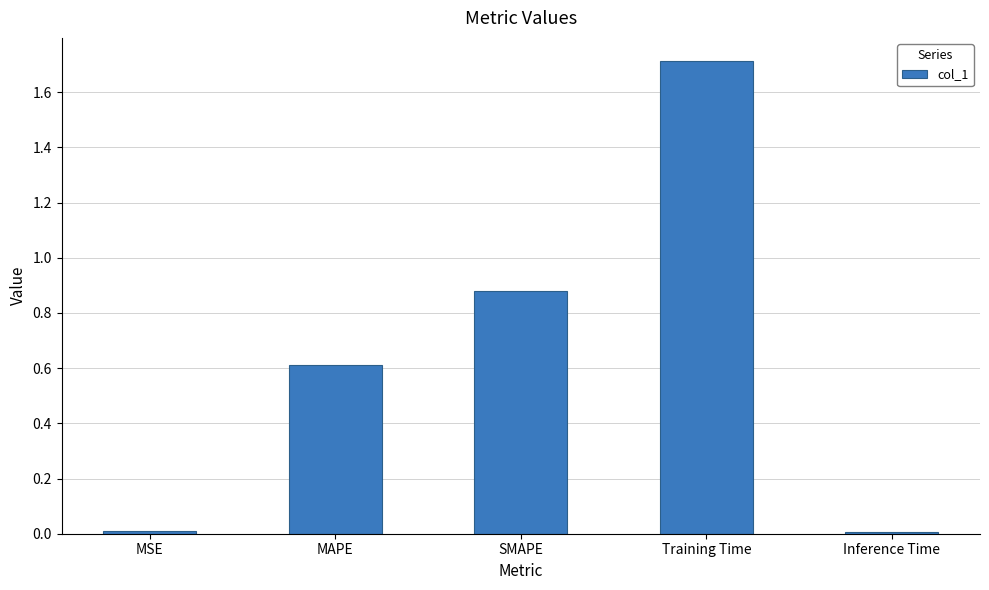

What is the greatest value displayed?

1.7